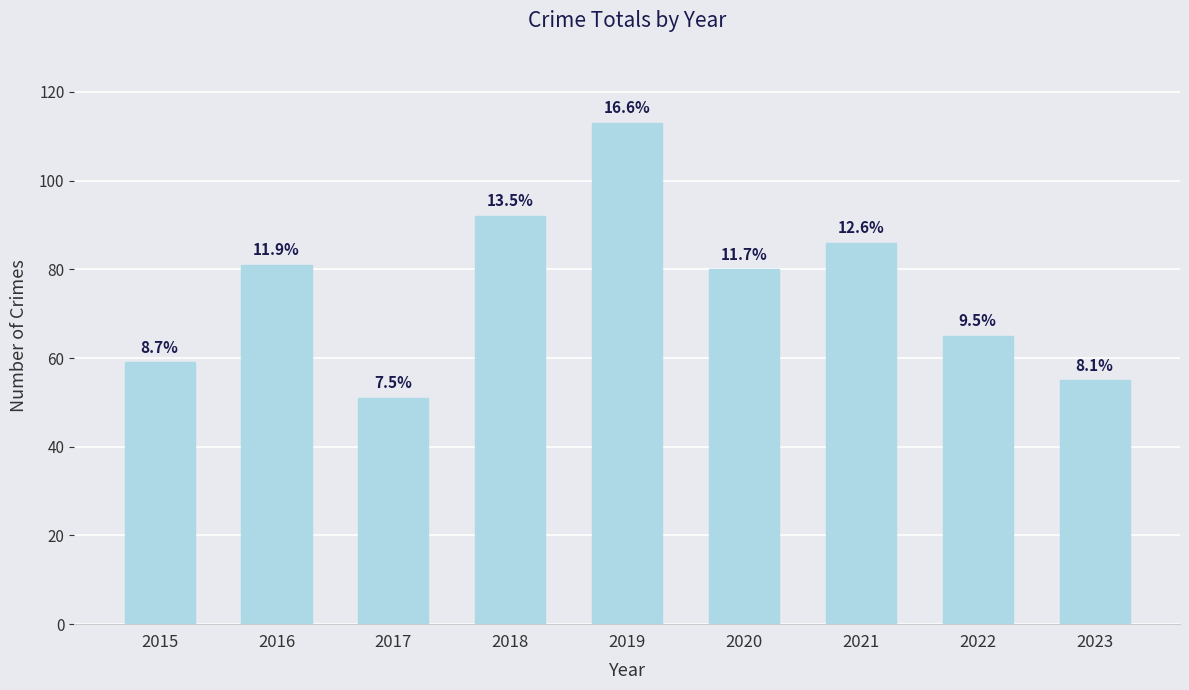

Does the chart contain any negative values?

No